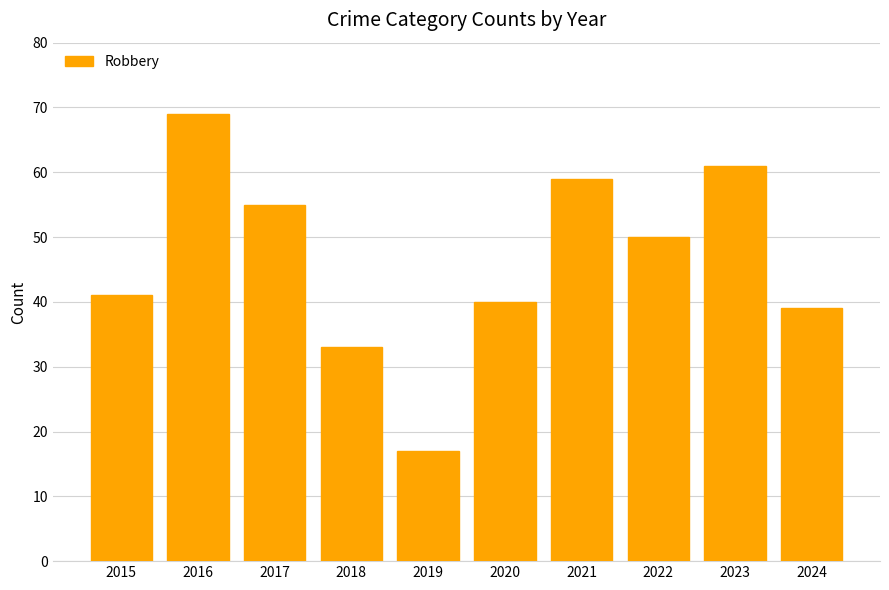

Which label corresponds to the smallest value in the chart?

2019